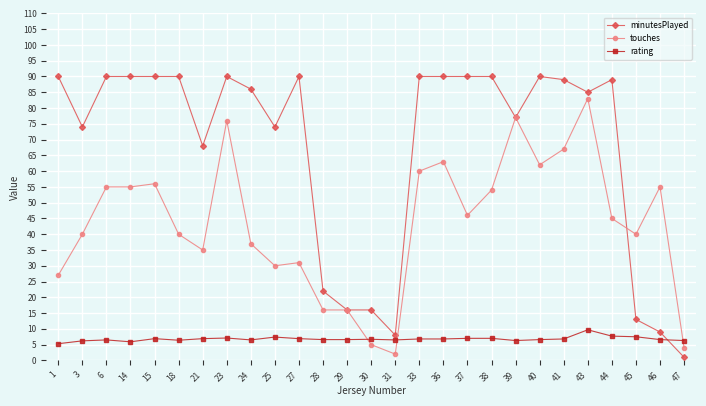

At which label does rating reach its peak?

43